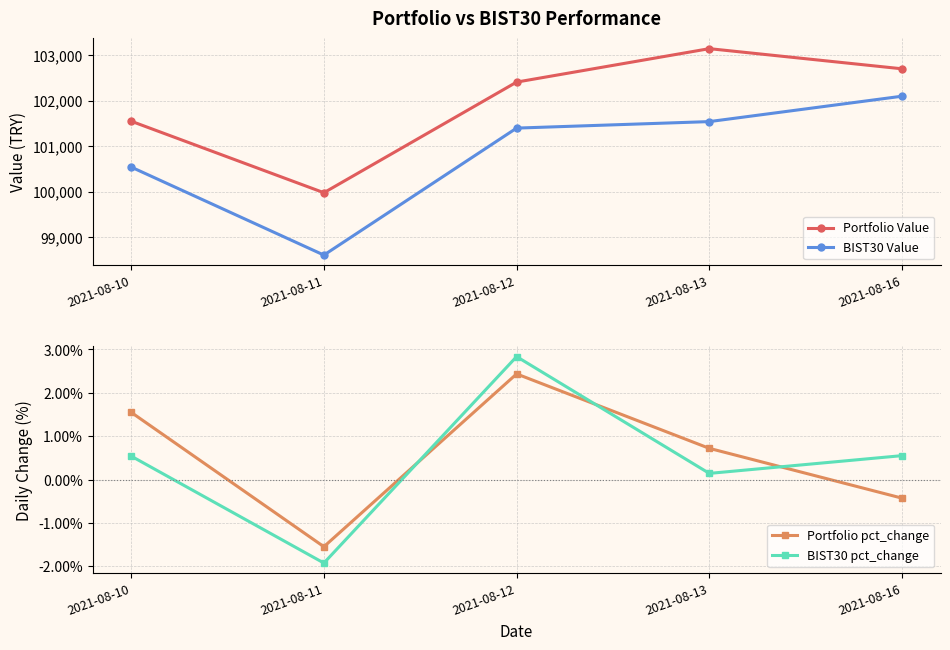

What is the value of the BIST30 Value point at the 5th from the left?

102099.7